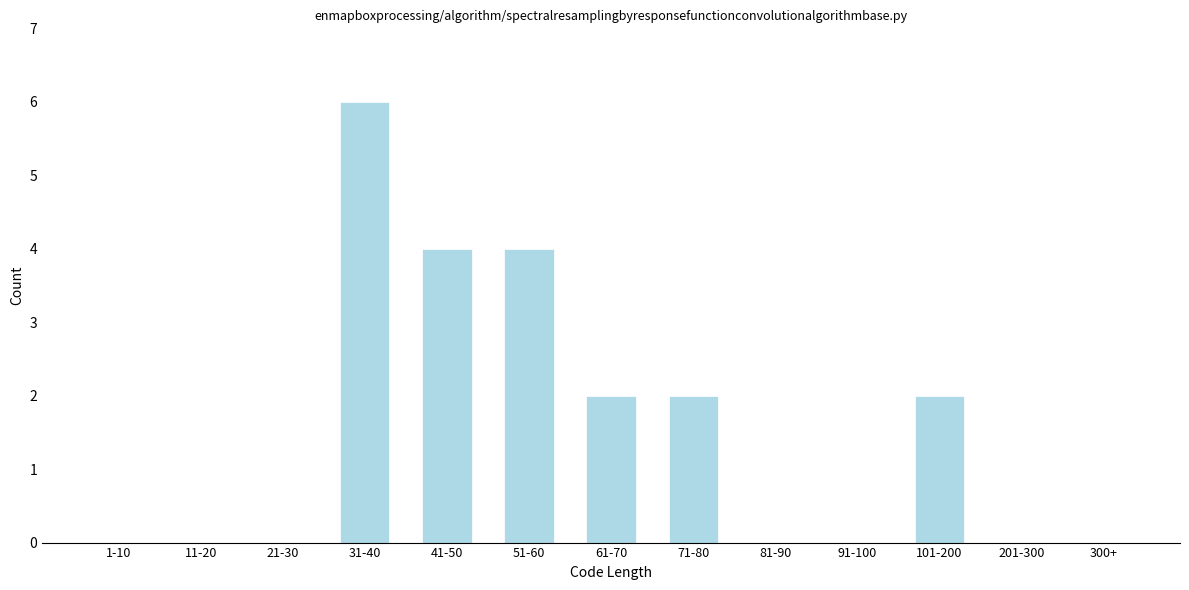

Reading right to left, what are all the values shown in this chart?

300+=0	201-300=0	101-200=2	91-100=0	81-90=0	71-80=2	61-70=2	51-60=4	41-50=4	31-40=6	21-30=0	11-20=0	1-10=0